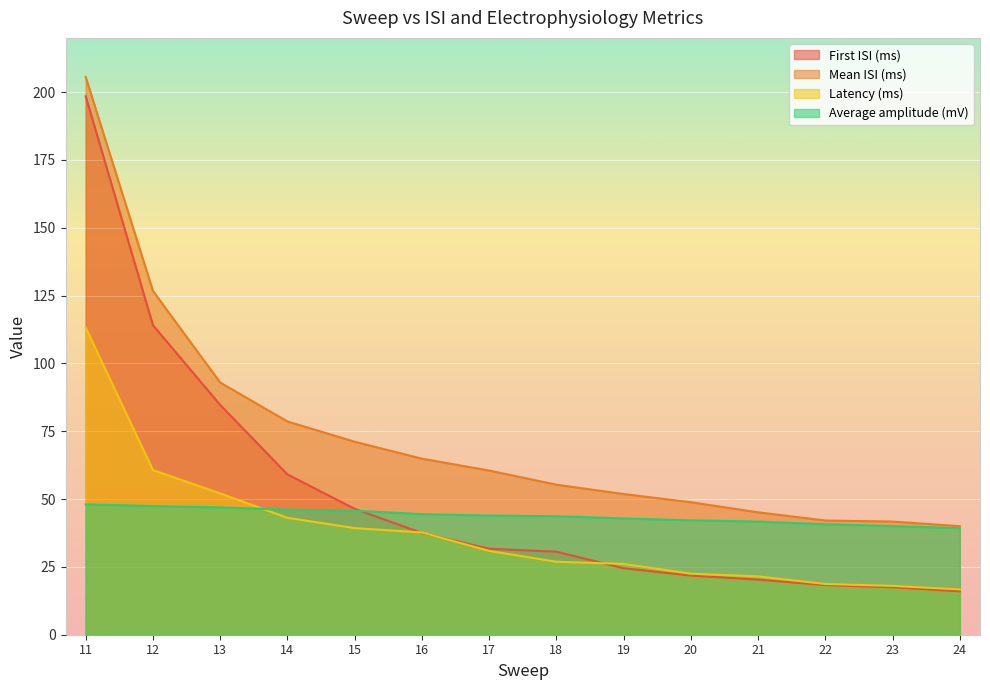

What is the difference between the second highest and second lowest values in the Average amplitude (mV) series?

7.4